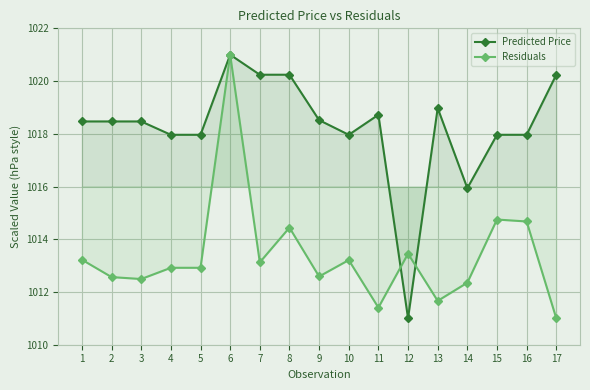

What are all the series names shown in the legend?

Predicted Price, Residuals